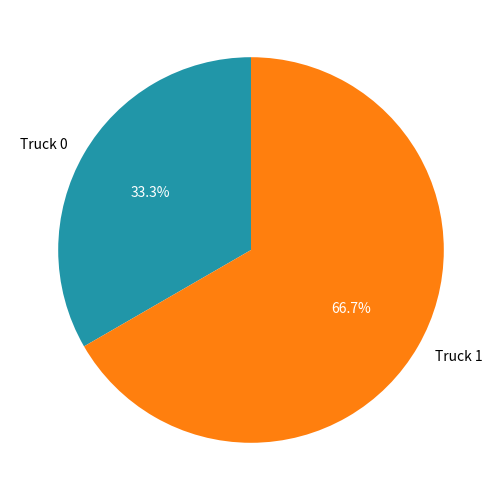

To the nearest percent, what is the difference between the largest and smallest slice percentages?

33%